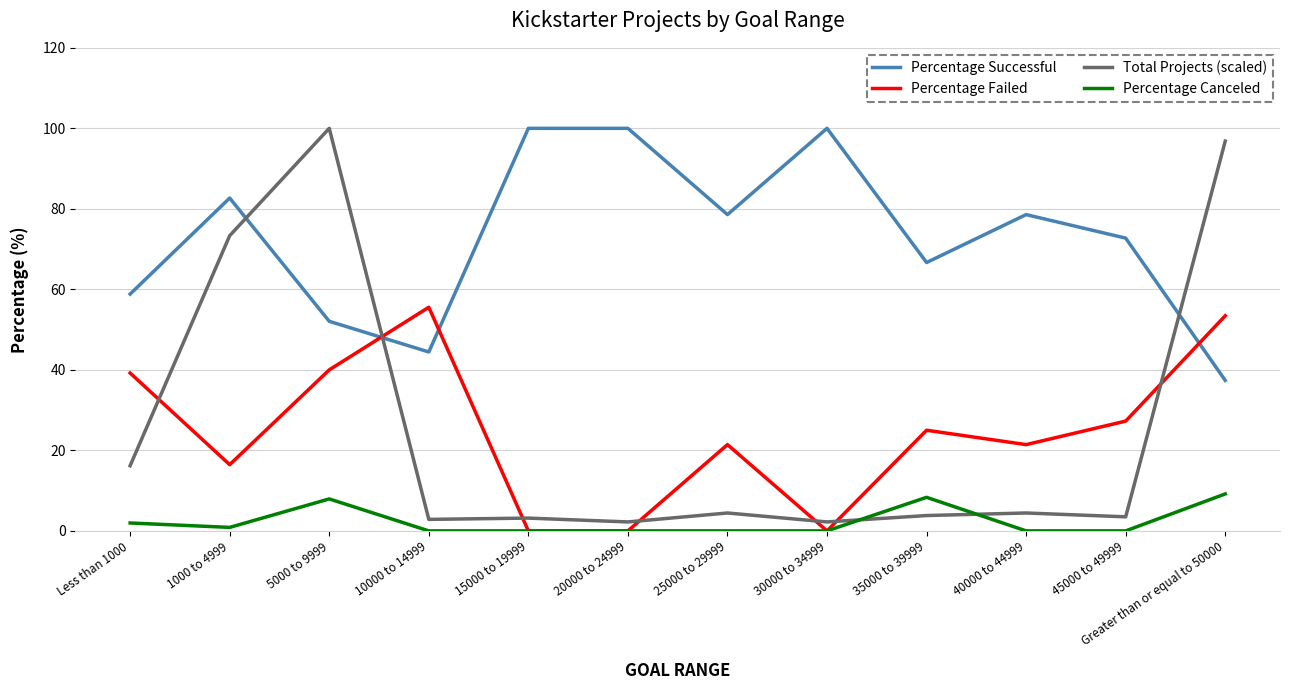

The value of Percentage Failed at Less than 1000 is 21.0. True or false?

False